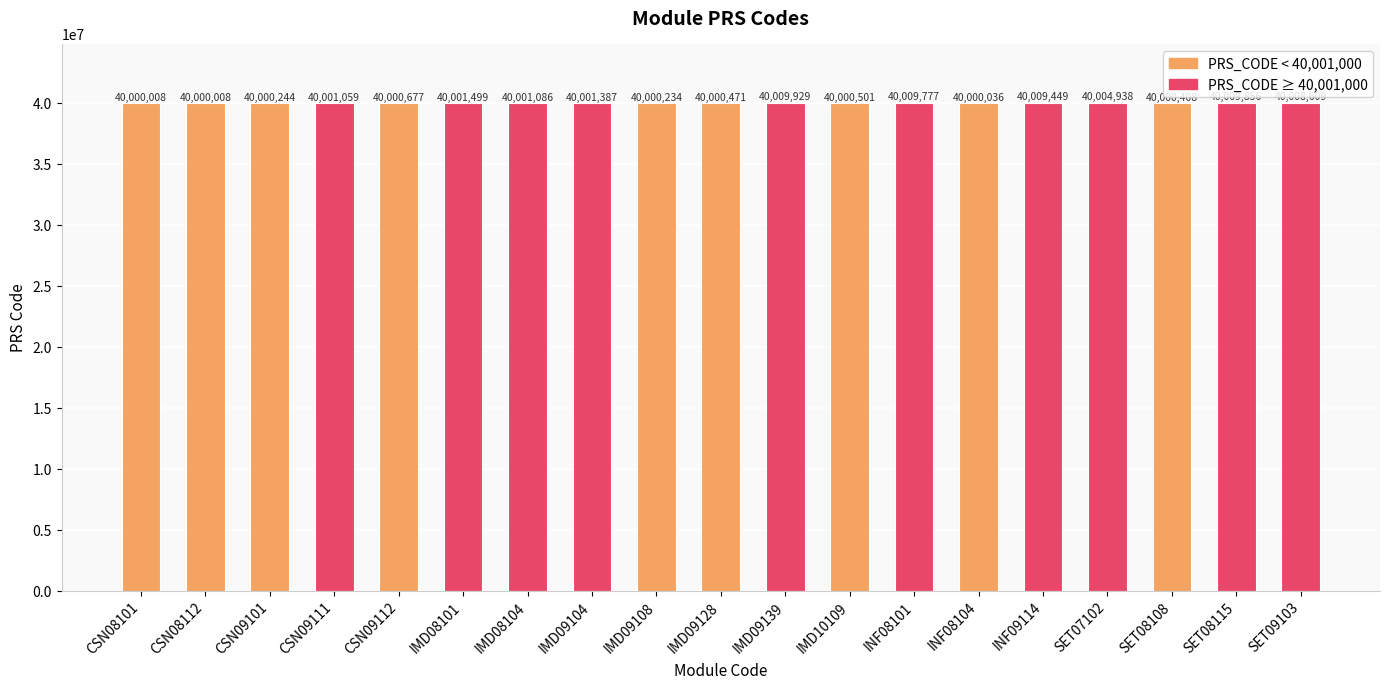

What value does the data have at IMD09108, to the nearest 10?

40000230